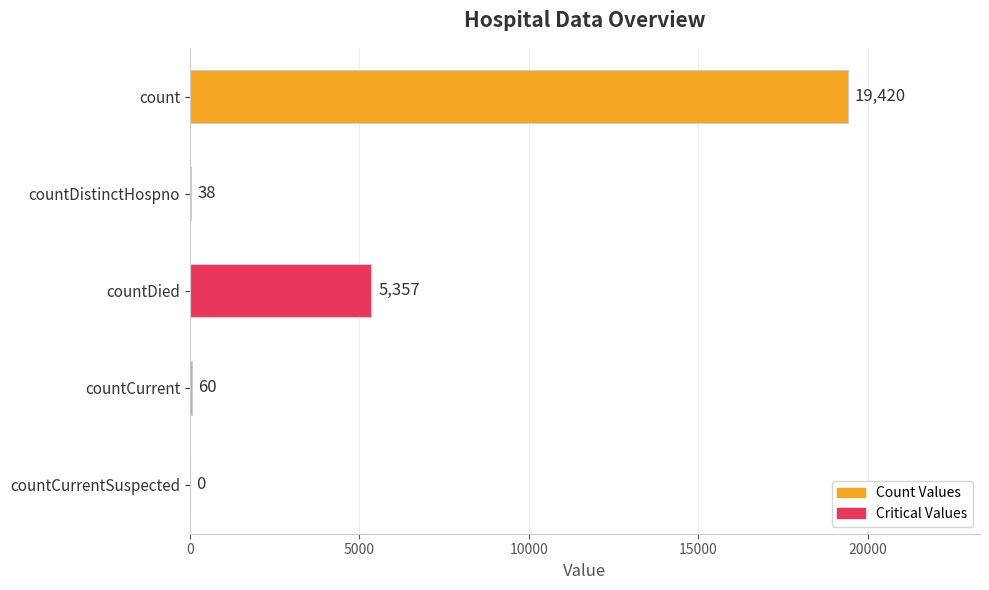

The chart shows a value of 19420 at count. True or false?

True